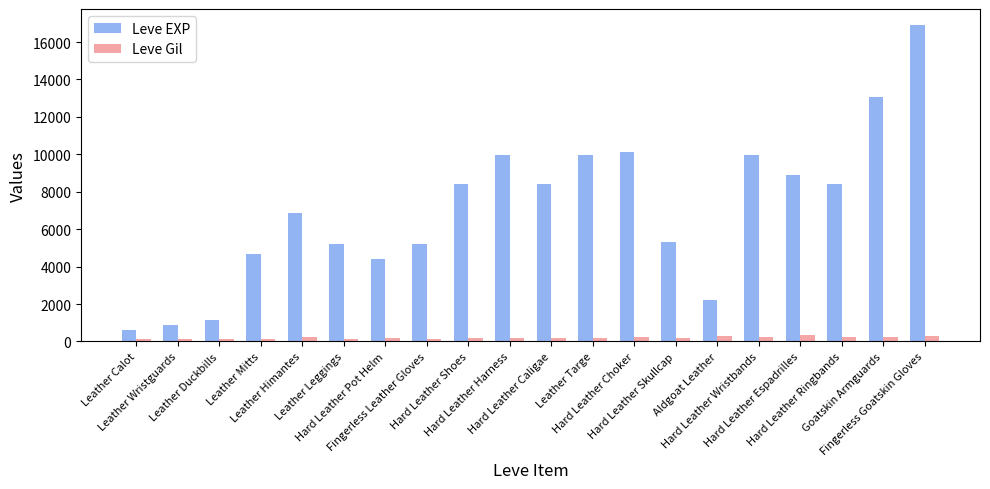

What is the average value of the Leve EXP series?

7042